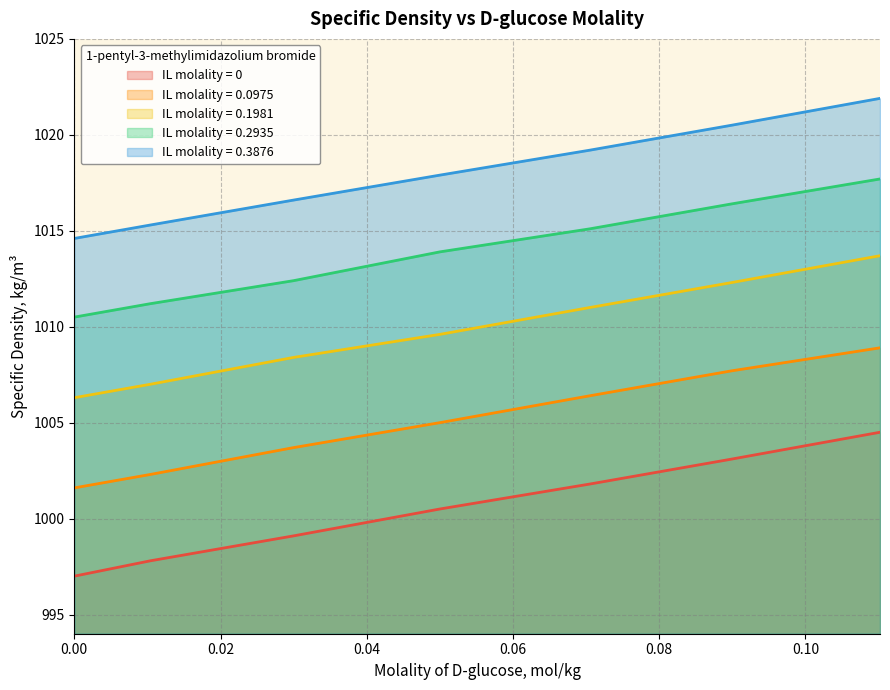

How many categories are shown in the chart?

7